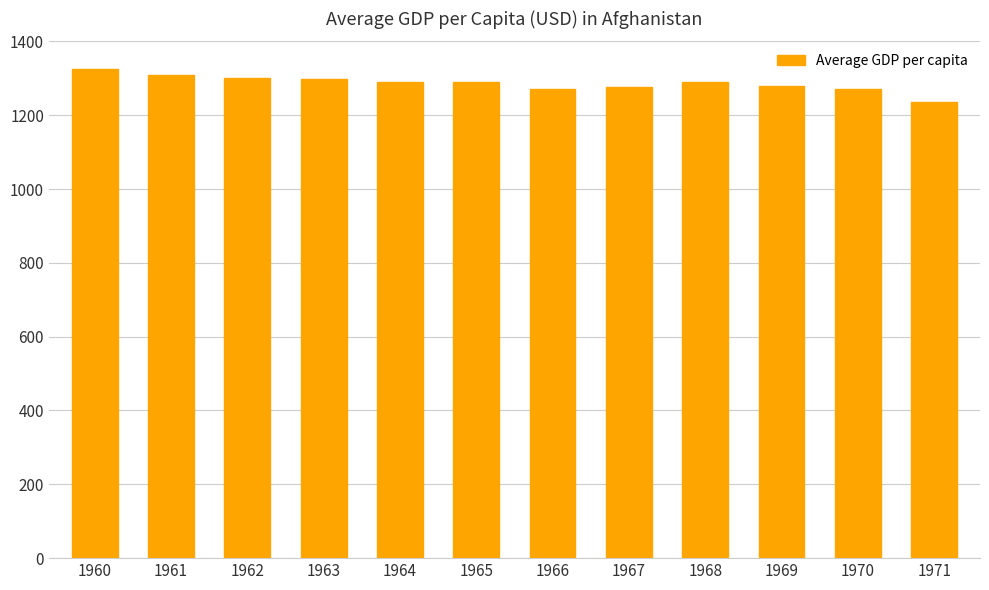

What is the difference between the maximum and minimum values?

89